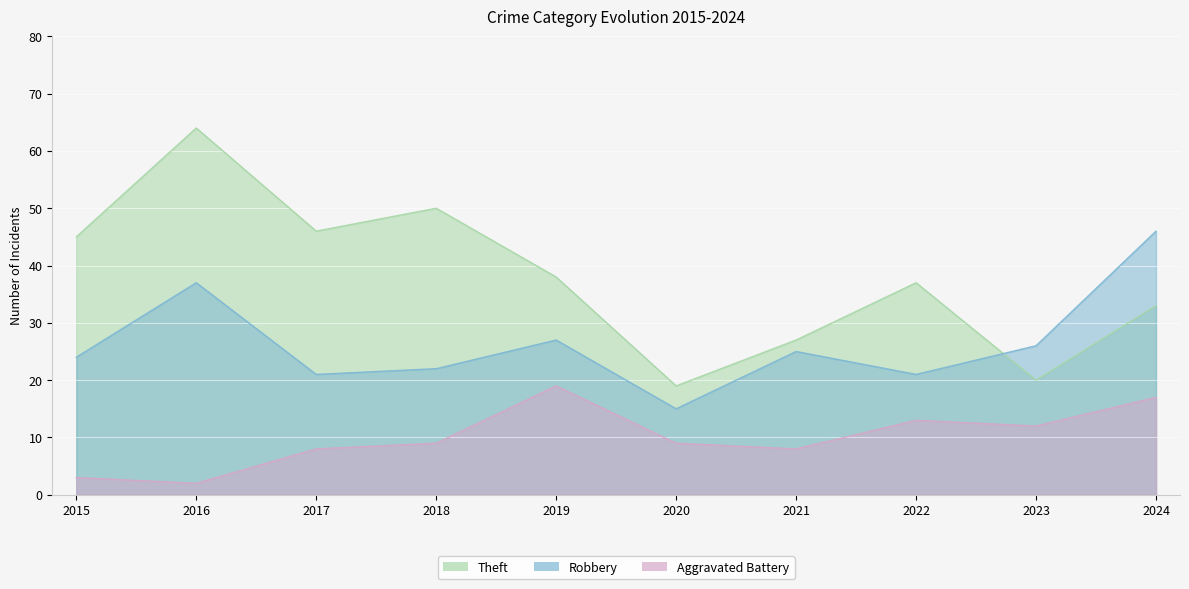

True or false: Theft and Aggravated Battery cross at least once.

False